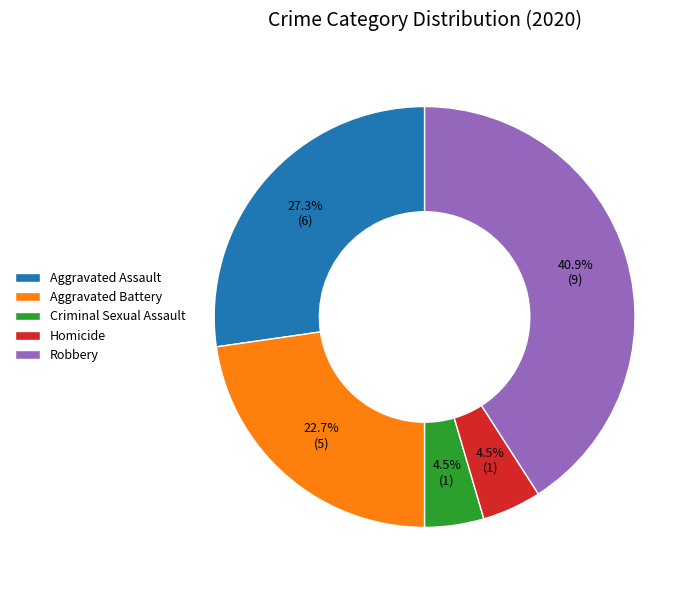

Is Aggravated Assault the majority of the pie?

No